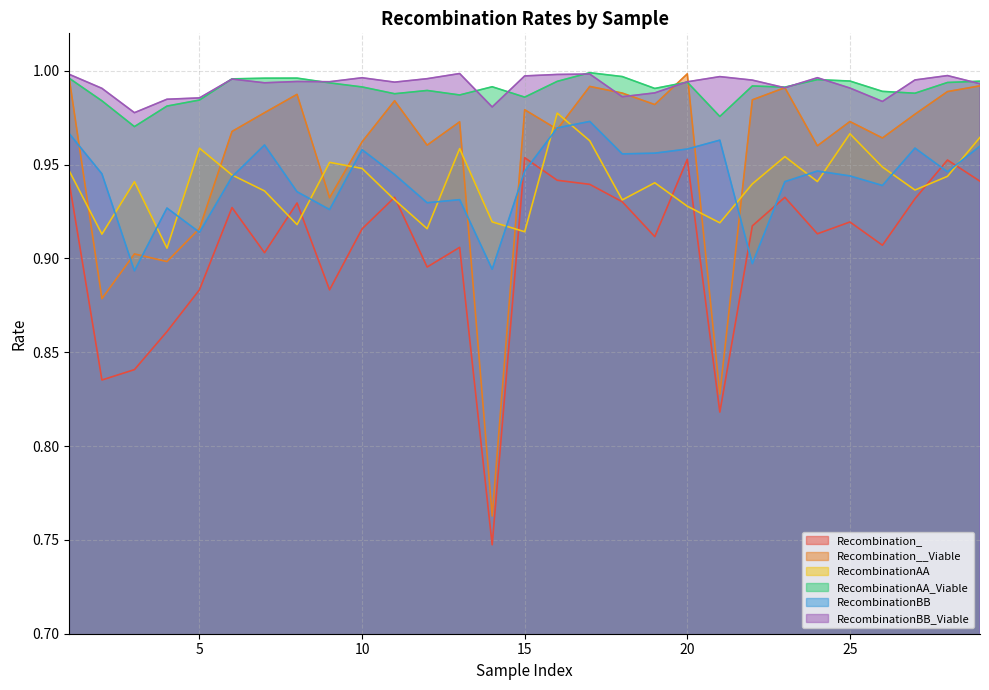

Rank the series at 15 from highest to lowest value.

RecombinationBB_Viable, RecombinationAA_Viable, Recombination__Viable, Recombination_, RecombinationBB, RecombinationAA